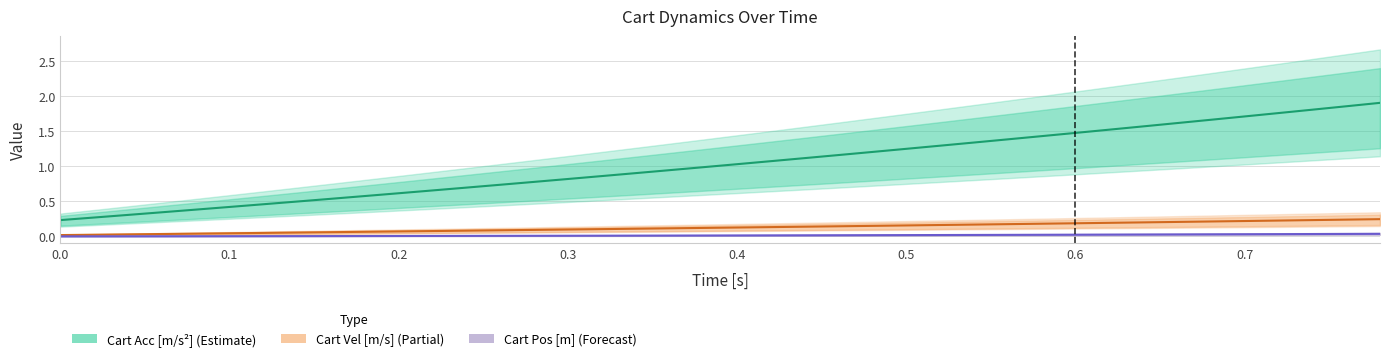

Which series has the largest total across all categories?

Cart Acc [m/s²]